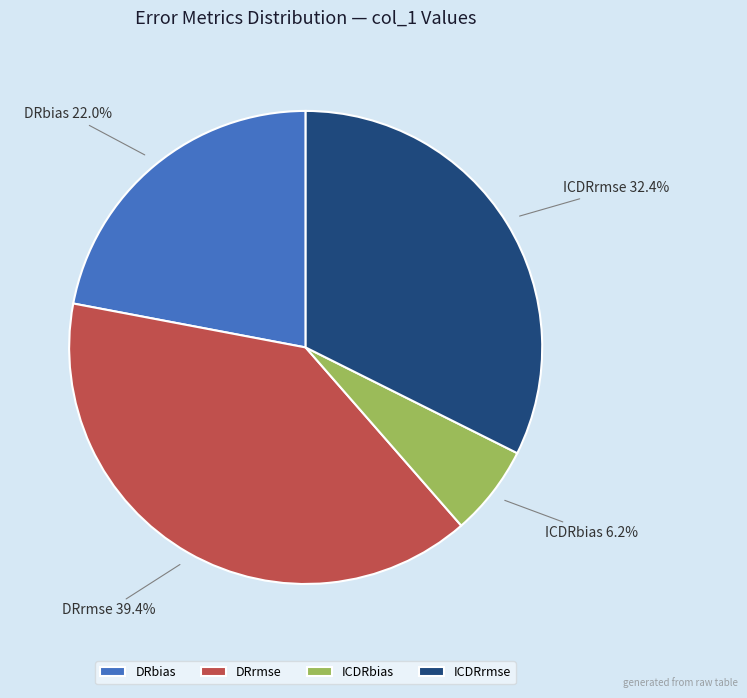

To the nearest percent, what portion does ICDRbias represent?

6%